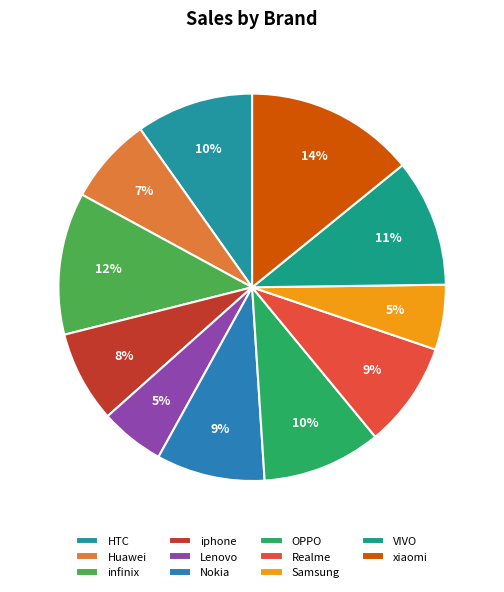

What percentage do HTC and OPPO together represent?

19.7%